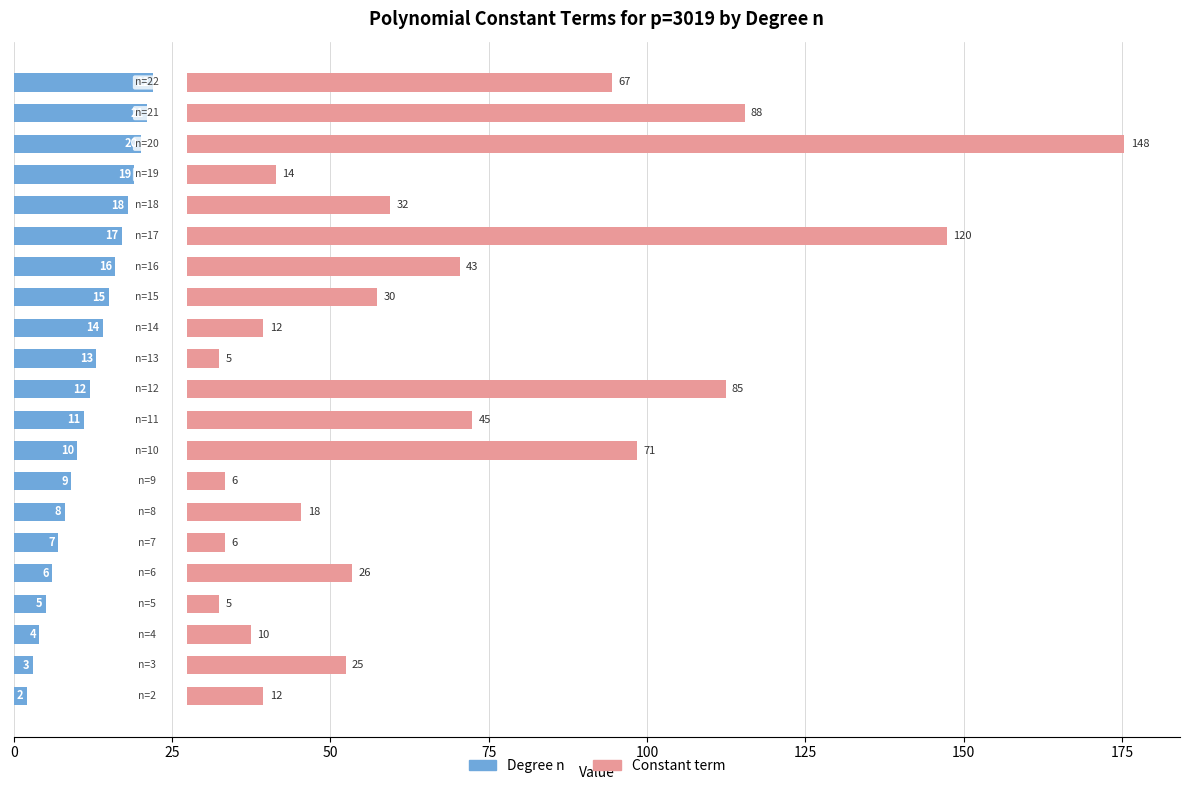

Is it true that Degree n equals 9.1 at 20?

False